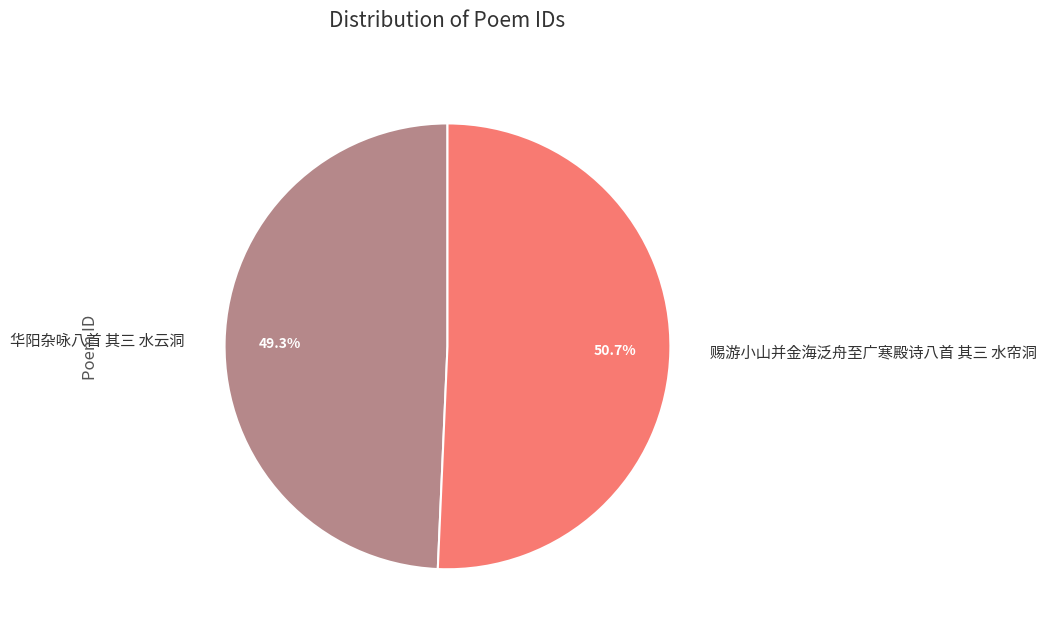

Between 赐游小山并金海泛舟至广寒殿诗八首 其三 水帘洞 and 华阳杂咏八首 其三 水云洞, which is larger?

赐游小山并金海泛舟至广寒殿诗八首 其三 水帘洞